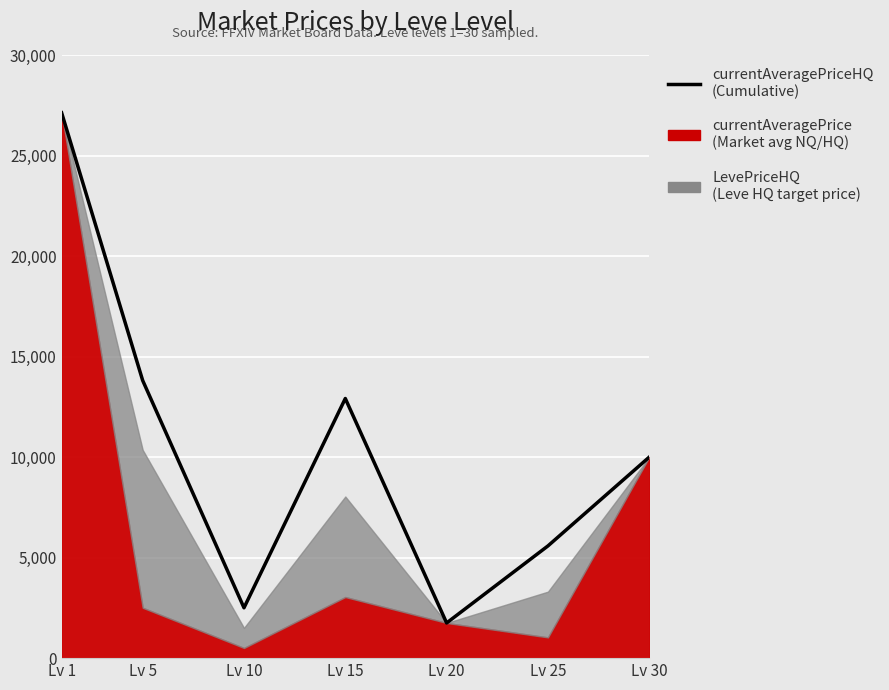

Rank the categories by value from lowest to highest.

Lv 20, Lv 10, Lv 25, Lv 30, Lv 15, Lv 5, Lv 1